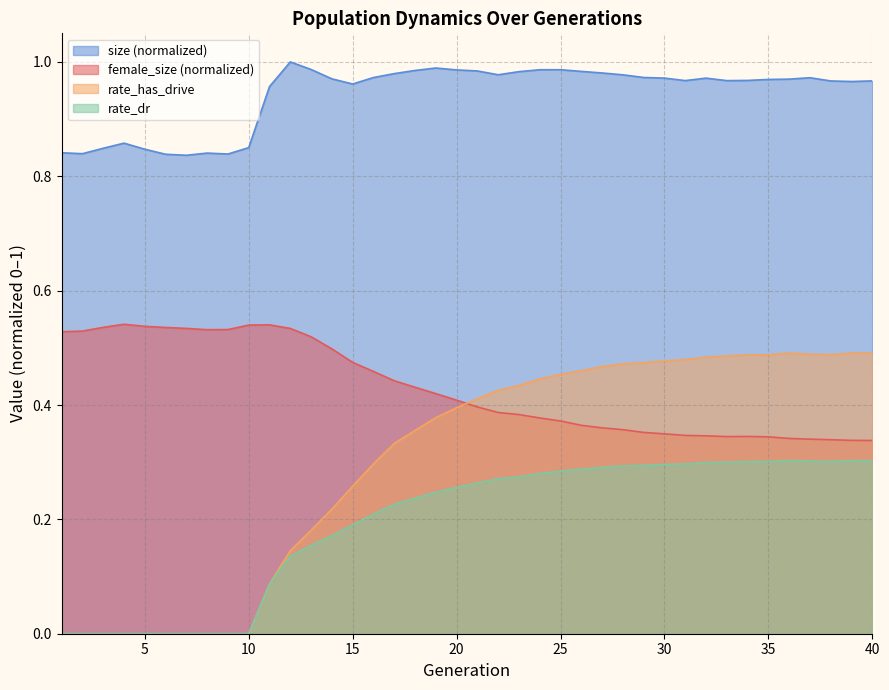

In rate_dr, how many points are higher than both neighbors (excluding endpoints)?

1